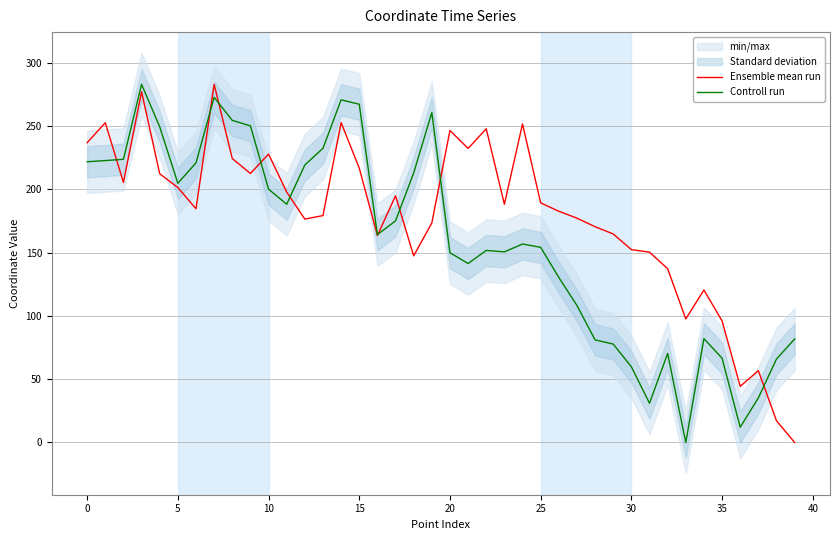

Which series has the widest spread of values?

Ensemble mean run